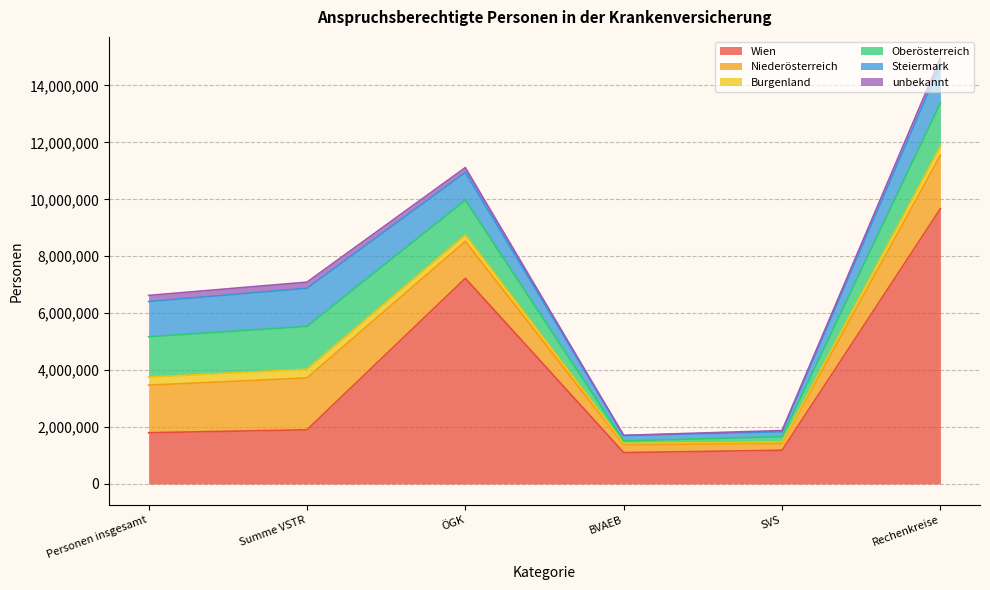

Is it true that unbekannt equals 53906 at Summe VSTR?

False